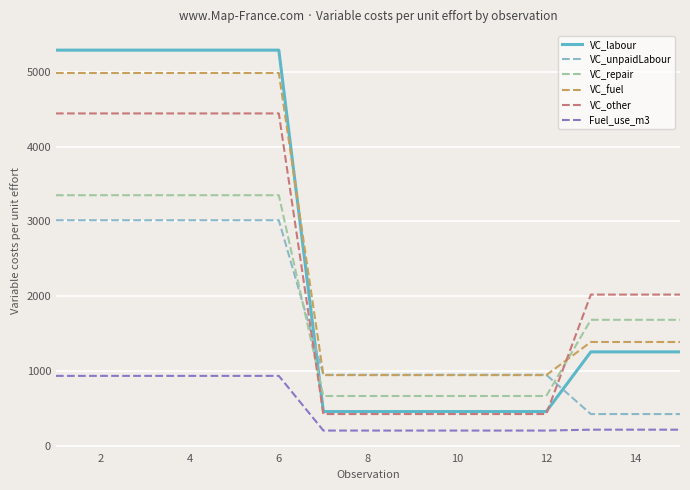

True or false: VC_repair and Fuel_use_m3 intersect in this chart.

False